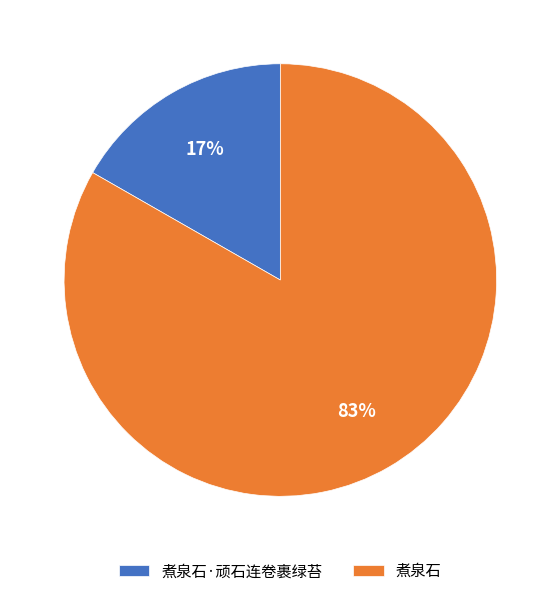

How many slices are in this pie chart?

2